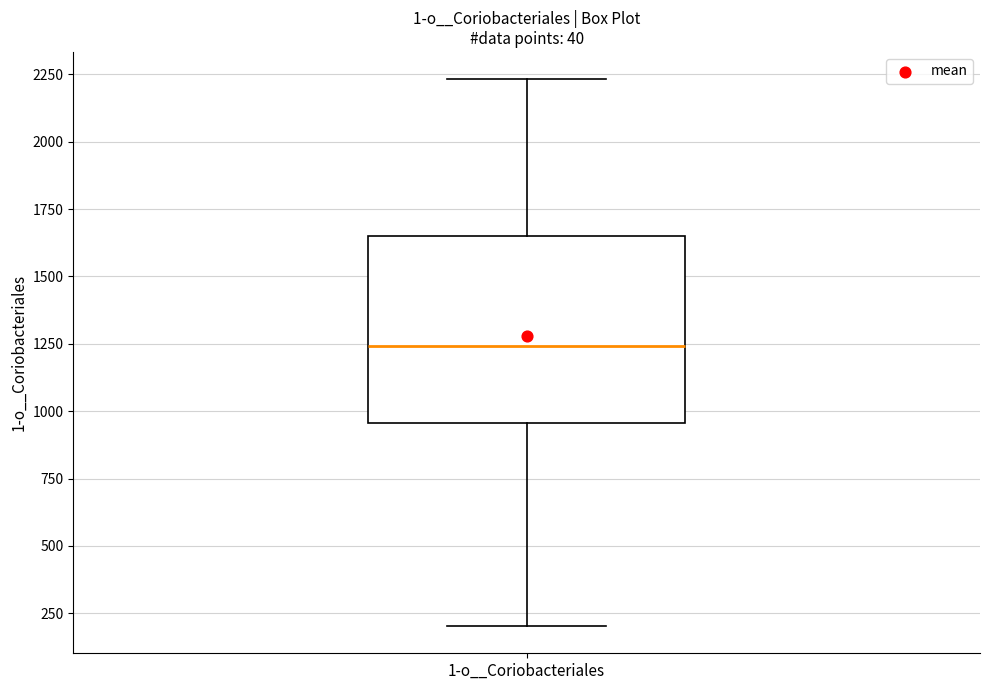

Read this box plot against the y-axis: the position of the median line, the range covered by the box, and the ends of both whiskers. The values are not printed on the chart, so give them approximately, as read against the axis.

median 1250, box 950 to 1650, whiskers 200 to 2250